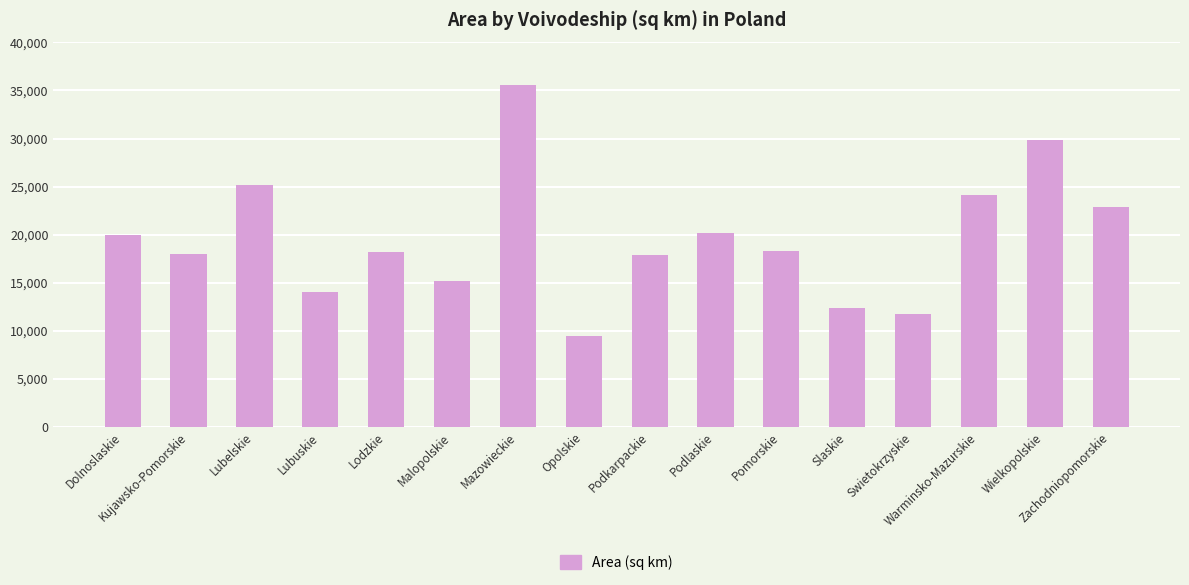

What is the difference between the second highest and second lowest values?

18118.2